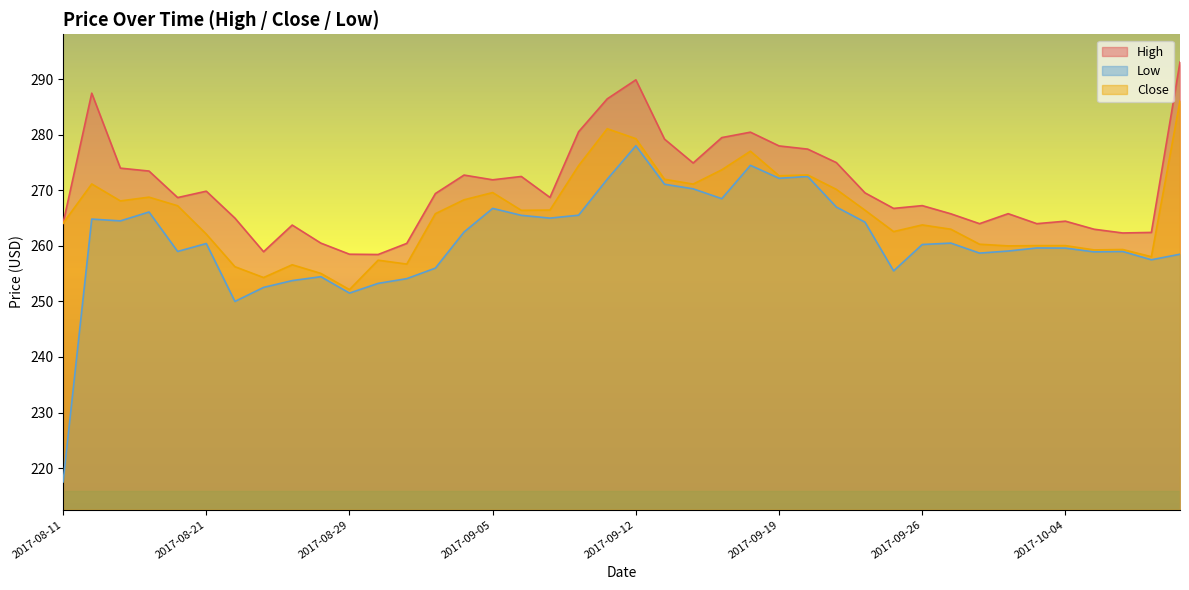

Reading left to right, list all the values displayed in this chart.

High: 2017-08-11=264.1	2017-08-14=287.5	2017-08-16=274.0	2017-08-17=273.5	2017-08-18=268.7	2017-08-21=269.9	2017-08-22=265.0	2017-08-23=258.9	2017-08-24=263.8	2017-08-28=260.5	2017-08-29=258.5	2017-08-30=258.4	2017-08-31=260.4	2017-09-01=269.4	2017-09-04=272.8	2017-09-05=271.9	2017-09-06=272.5	2017-09-07=268.7	2017-09-08=280.6	2017-09-11=286.5	2017-09-12=289.9	2017-09-13=279.2	2017-09-14=274.9	2017-09-15=279.5	2017-09-18=280.5	2017-09-19=278.0	2017-09-20=277.4	2017-09-21=275.0	2017-09-22=269.6	2017-09-25=266.8	2017-09-26=267.2	2017-09-27=265.8	2017-09-28=264.0	2017-09-29=265.8	2017-10-03=264.0	2017-10-04=264.4	2017-10-05=263.0	2017-10-06=262.3	2017-10-09=262.4	2017-10-10=293.1
Low: 2017-08-11=217.5	2017-08-14=264.8	2017-08-16=264.5	2017-08-17=266.1	2017-08-18=259.0	2017-08-21=260.4	2017-08-22=250.0	2017-08-23=252.5	2017-08-24=253.8	2017-08-28=254.4	2017-08-29=251.5	2017-08-30=253.2	2017-08-31=254.1	2017-09-01=256.0	2017-09-04=262.5	2017-09-05=266.8	2017-09-06=265.5	2017-09-07=265.0	2017-09-08=265.5	2017-09-11=272.0	2017-09-12=278.0	2017-09-13=271.1	2017-09-14=270.3	2017-09-15=268.5	2017-09-18=274.5	2017-09-19=272.2	2017-09-20=272.5	2017-09-21=267.0	2017-09-22=264.3	2017-09-25=255.5	2017-09-26=260.2	2017-09-27=260.5	2017-09-28=258.7	2017-09-29=259.1	2017-10-03=259.6	2017-10-04=259.6	2017-10-05=258.9	2017-10-06=259.0	2017-10-09=257.5	2017-10-10=258.5
Close: 2017-08-11=264.1	2017-08-14=271.1	2017-08-16=268.1	2017-08-17=268.8	2017-08-18=267.2	2017-08-21=262.1	2017-08-22=256.2	2017-08-23=254.3	2017-08-24=256.6	2017-08-28=255.1	2017-08-29=252.1	2017-08-30=257.4	2017-08-31=256.7	2017-09-01=265.8	2017-09-04=268.3	2017-09-05=269.6	2017-09-06=266.4	2017-09-07=266.4	2017-09-08=274.4	2017-09-11=281.1	2017-09-12=279.3	2017-09-13=272.0	2017-09-14=271.1	2017-09-15=273.7	2017-09-18=277.1	2017-09-19=272.6	2017-09-20=272.8	2017-09-21=270.2	2017-09-22=266.4	2017-09-25=262.6	2017-09-26=263.8	2017-09-27=263.0	2017-09-28=260.3	2017-09-29=260.0	2017-10-03=260.1	2017-10-04=260.1	2017-10-05=259.3	2017-10-06=259.4	2017-10-09=258.1	2017-10-10=286.1